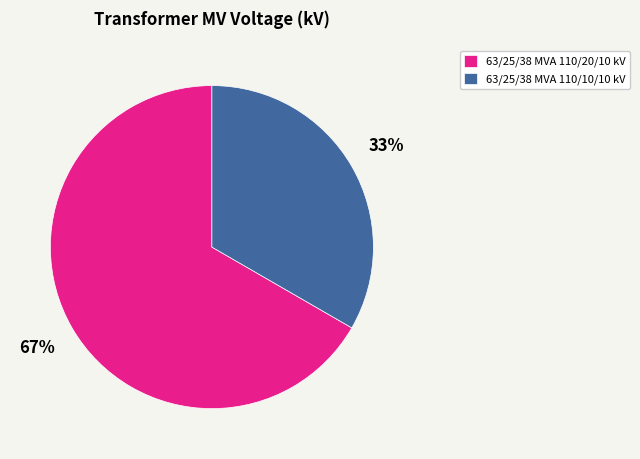

Rank the categories by value from highest to lowest.

63/25/38 MVA 110/20/10 kV, 63/25/38 MVA 110/10/10 kV